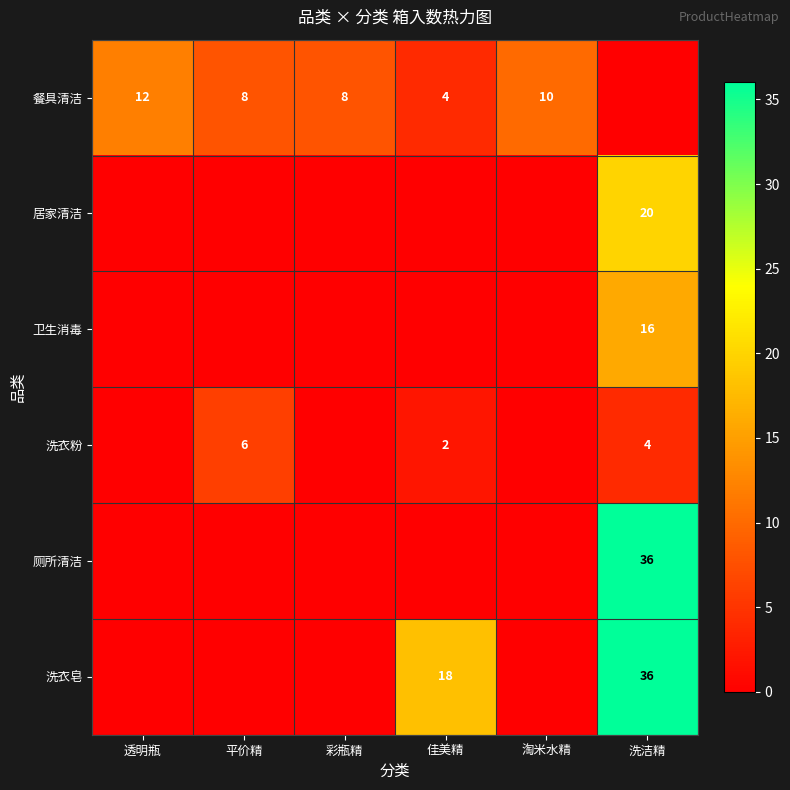

Which category has the lowest value across all series?

洗洁精